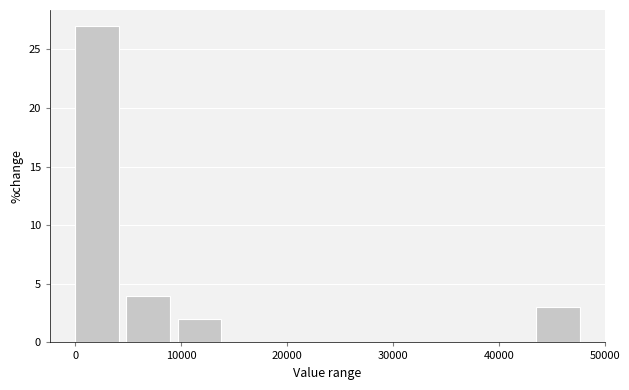

How tall is the bar that spans 10000 to 15000 on the x-axis? Neither the bar edges nor the heights are printed on the chart, so give them approximately, as read against the axes.

2